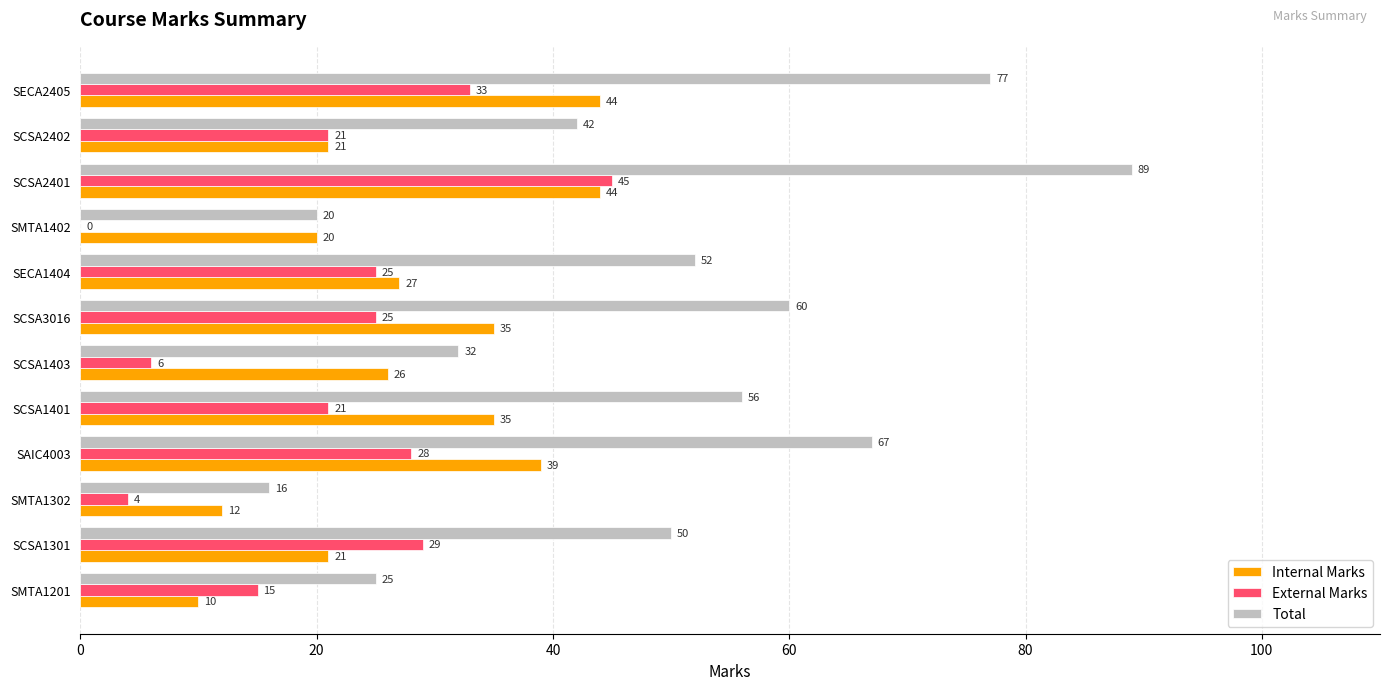

Which series changed the most between SMTA1402 and SECA2405?

Total